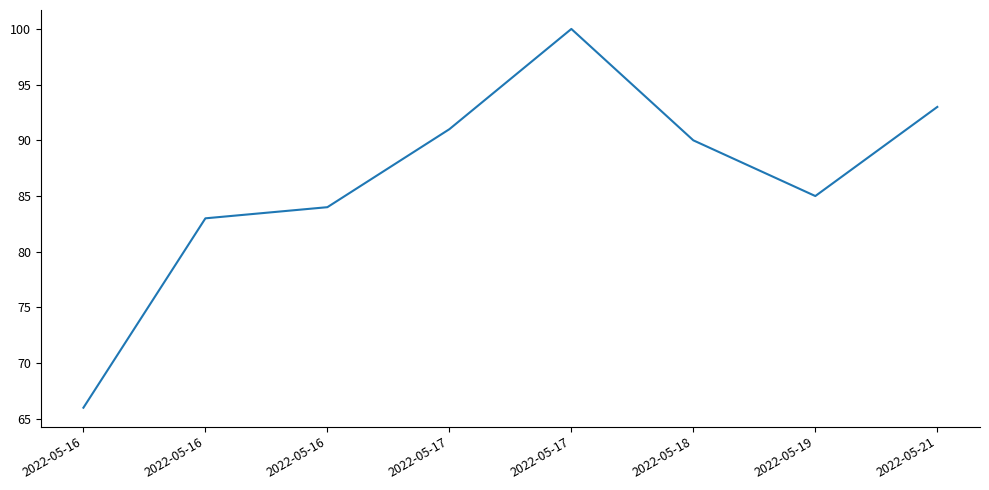

How many lines are shown in the chart?

1